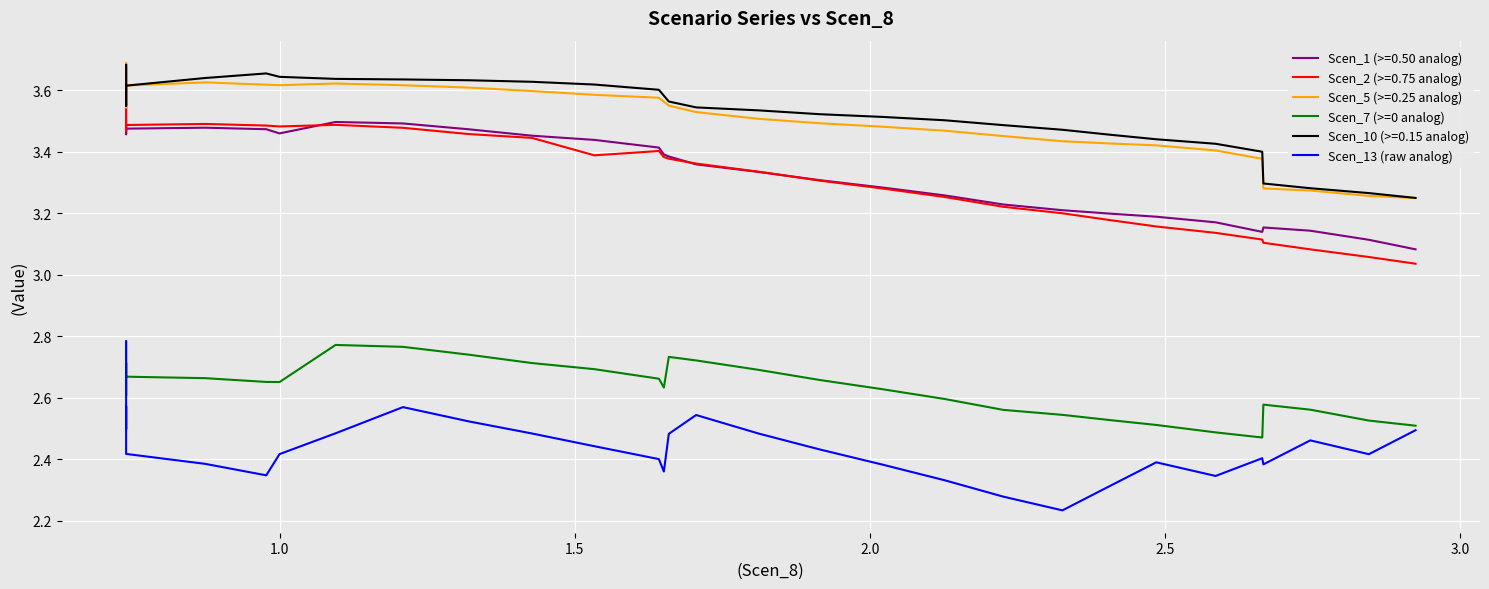

What is the difference between the second highest and second lowest values in the Scen_7 (>=0 analog) series?

0.3